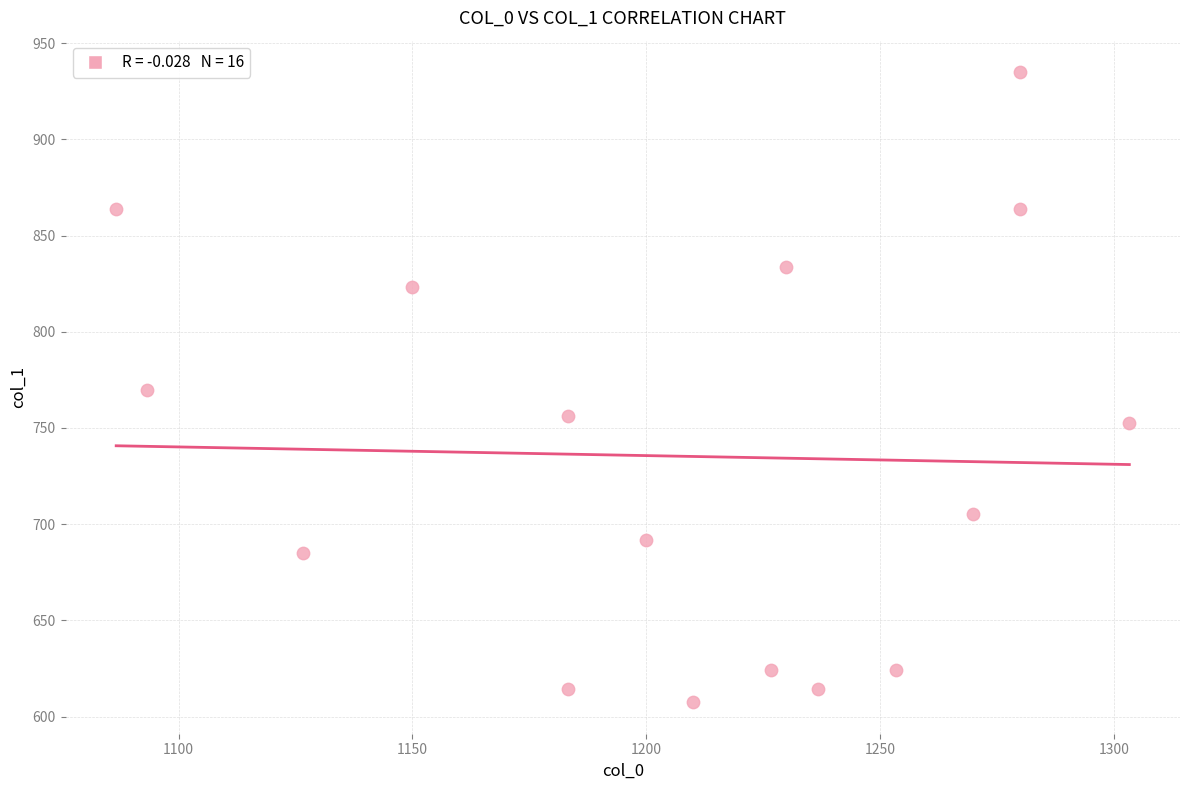

What is the range of X values (max minus min)?

216.7